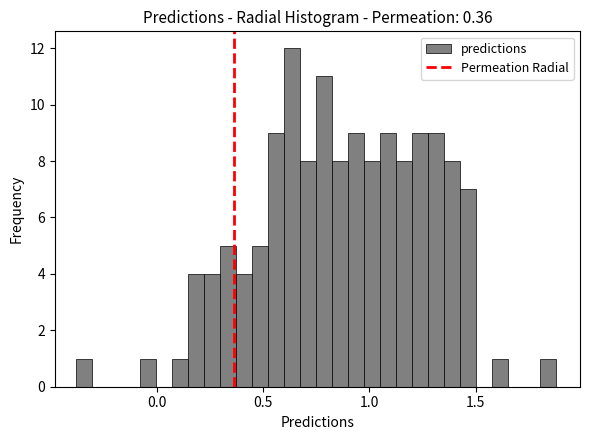

Around what value on the x-axis is the tallest bar? Give the approximate position of its centre, as read against the axis.

0.65